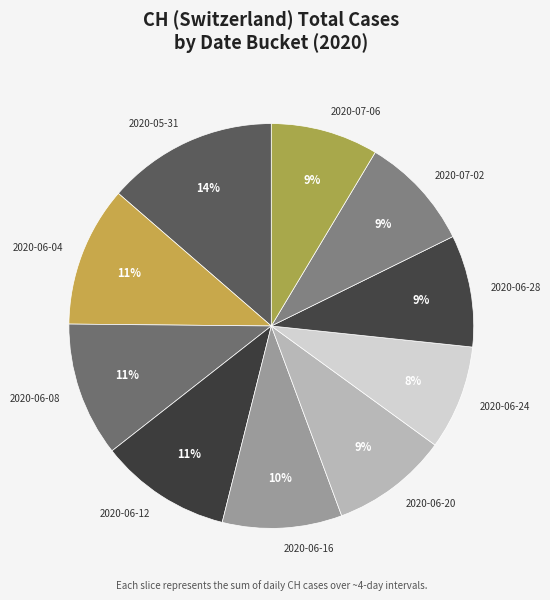

To the nearest percent, what is the average slice percentage?

10%